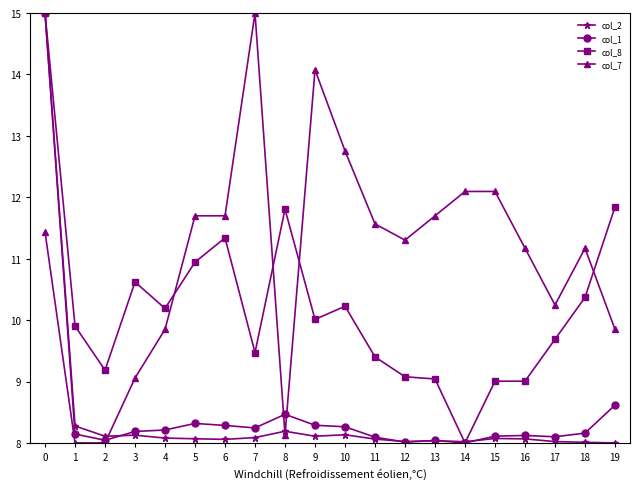

What is the maximum value shown in the chart?

15.0